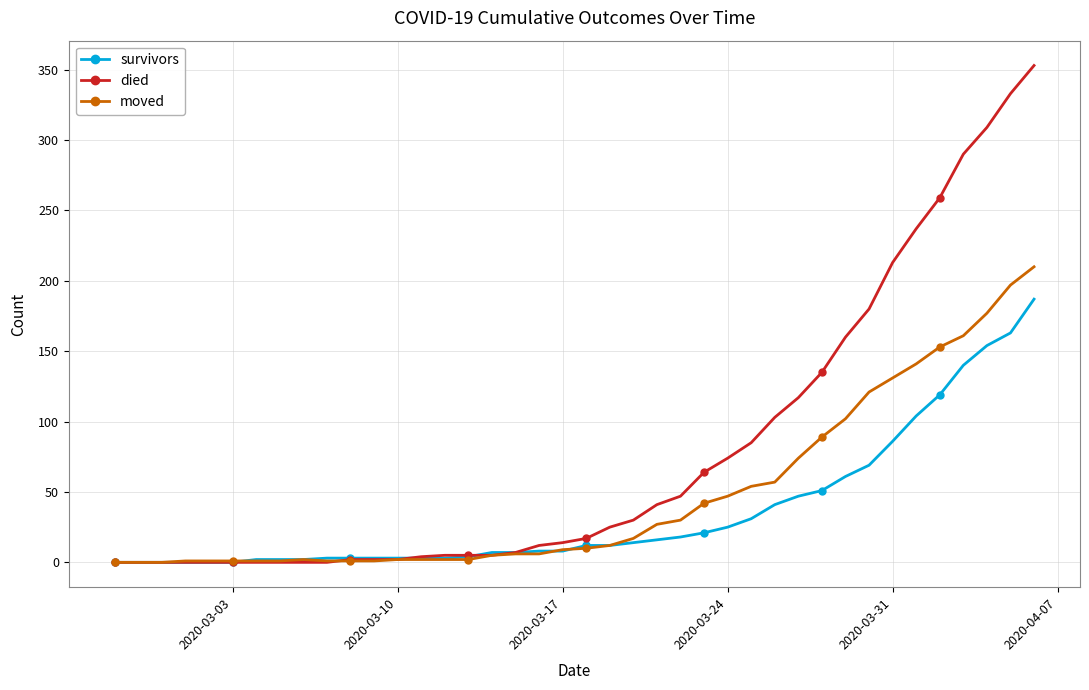

Which series has the widest spread of values?

died